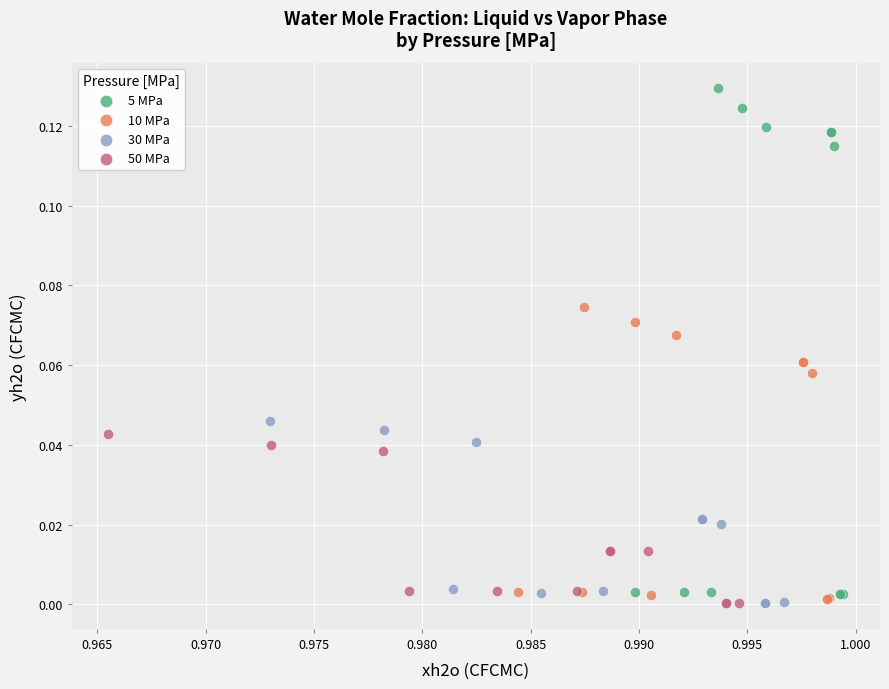

What are all the series names shown in the legend?

5 MPa, 10 MPa, 30 MPa, 50 MPa